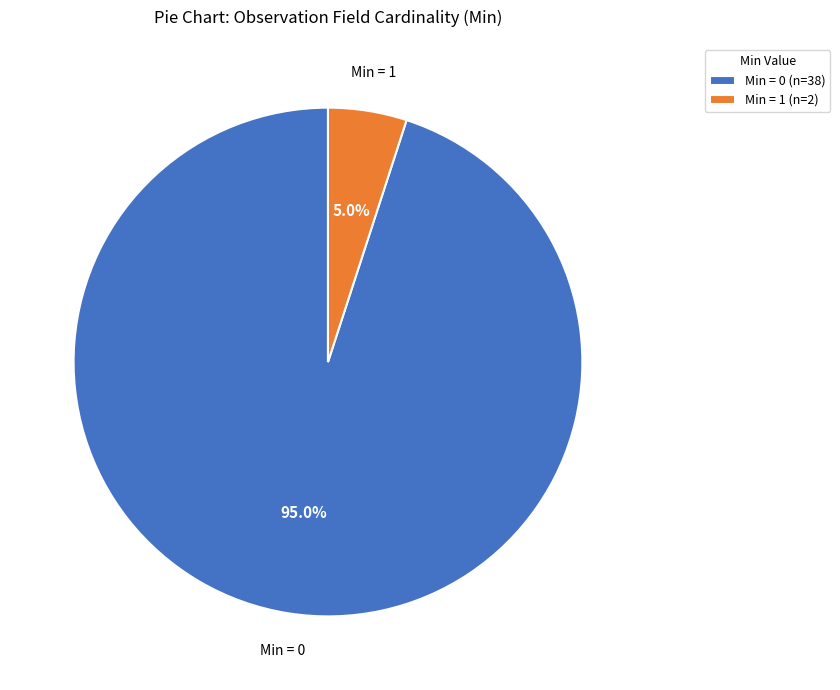

How many slices are in this pie chart?

2